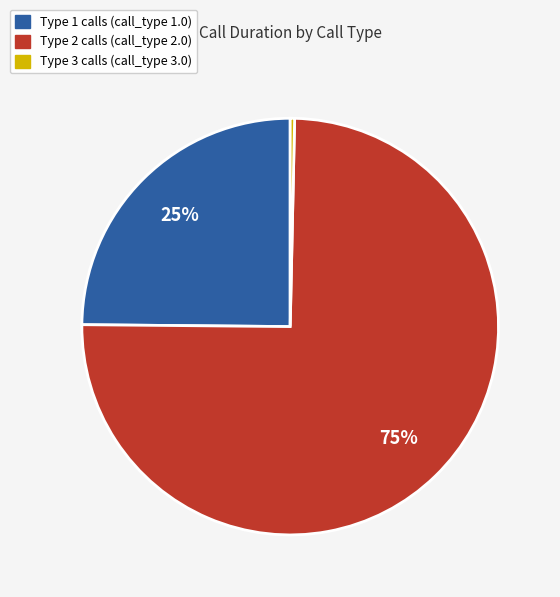

Is there any slice that represents more than half of the pie?

Yes